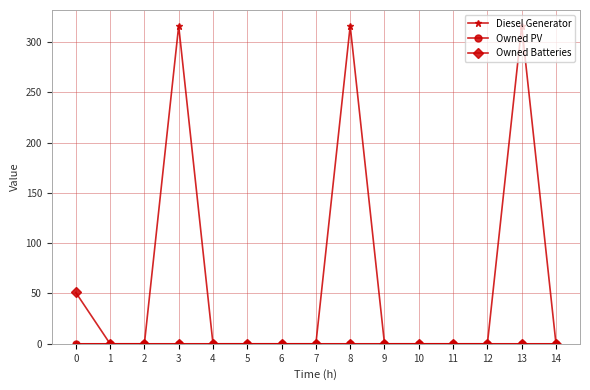

Which series has the largest total across all categories?

Diesel Generator